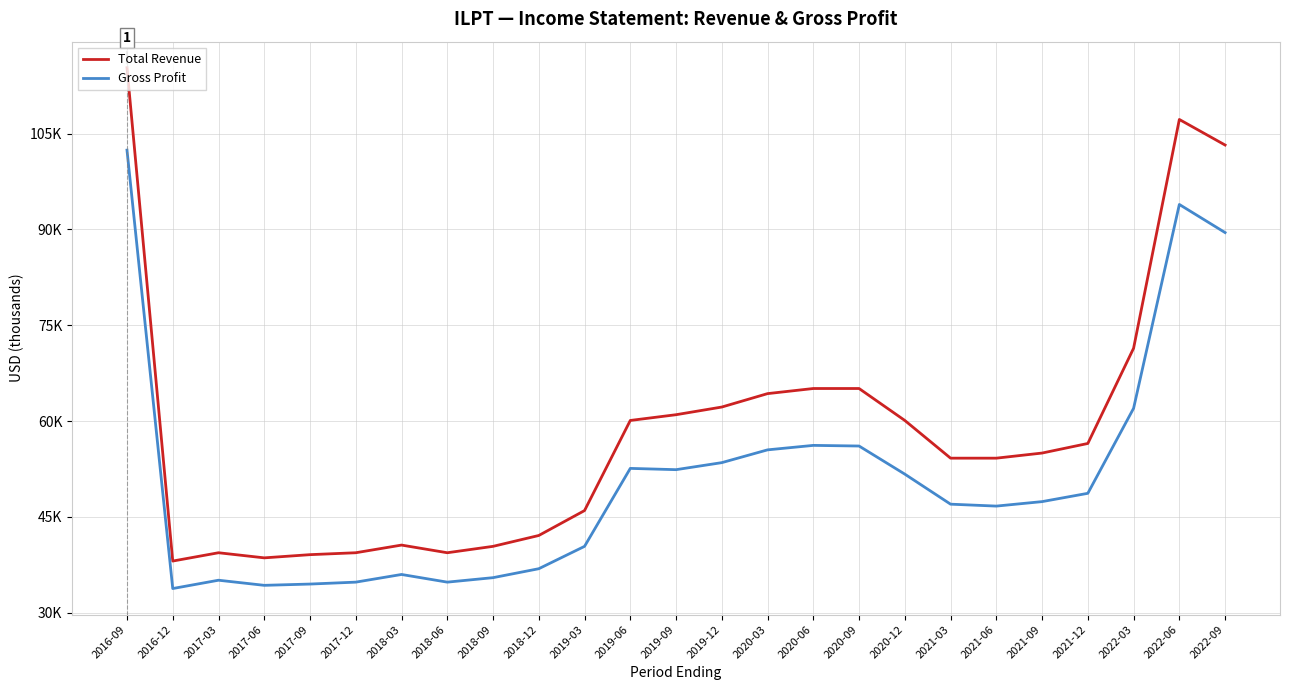

In Gross Profit, how many points are lower than both neighbors (excluding endpoints)?

5